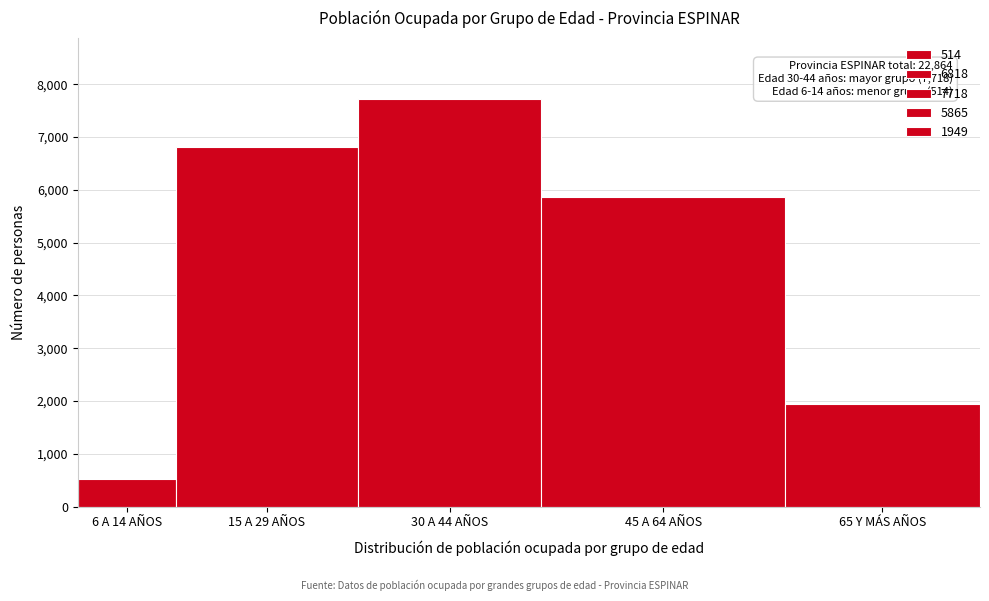

Reading right to left, what are all the values shown in this chart?

65 Y MÁS AÑOS=1949	45 A 64 AÑOS=5865	30 A 44 AÑOS=7718	15 A 29 AÑOS=6818	6 A 14 AÑOS=514